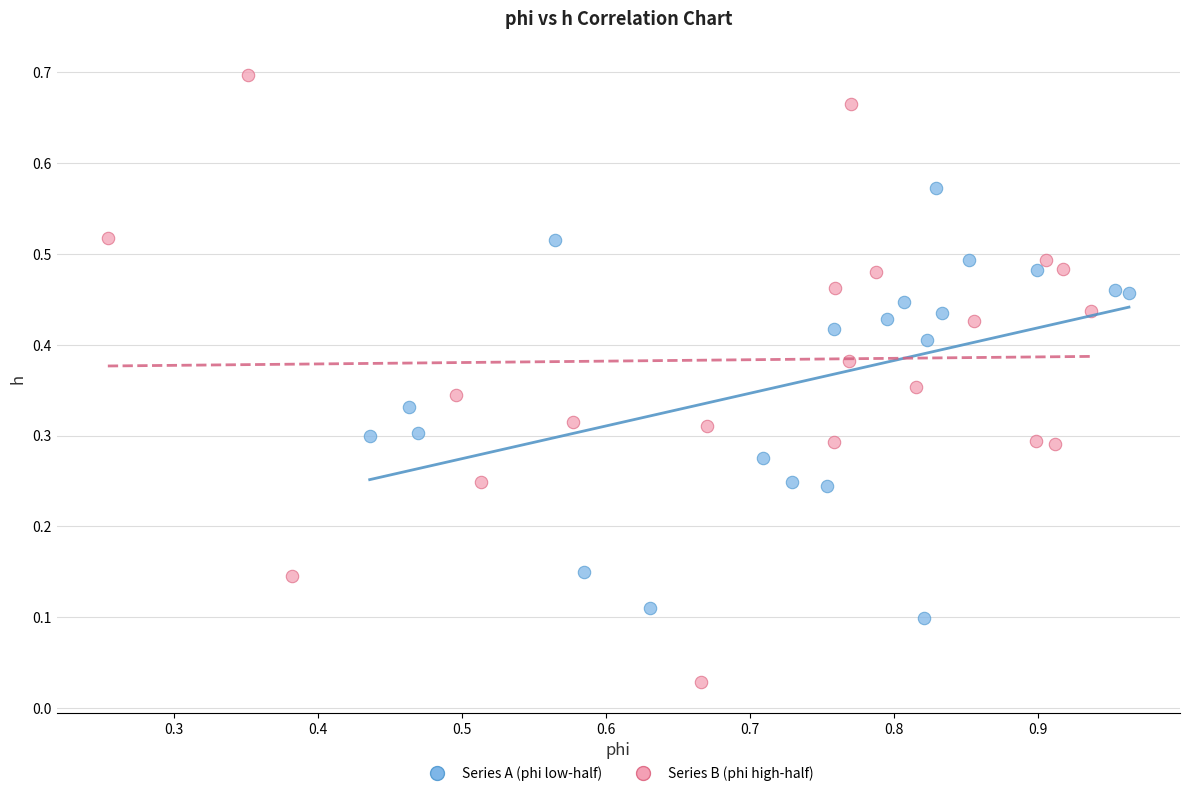

Which series contains the highest Y value?

Series B (phi high-half)